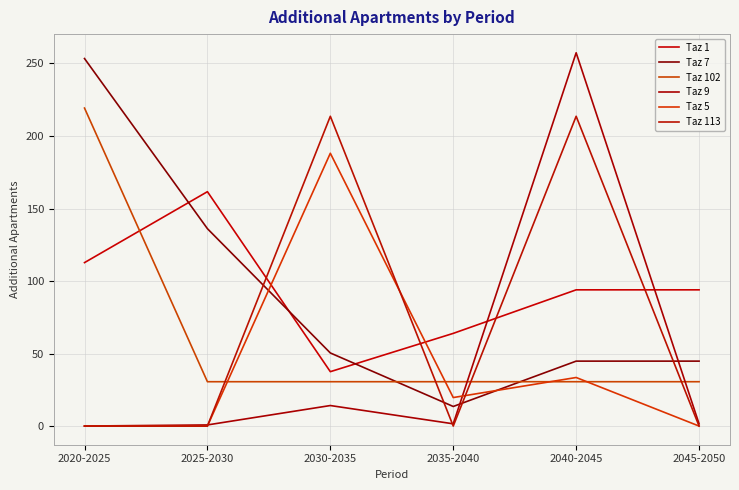

What position from the right is 2035-2040?

3